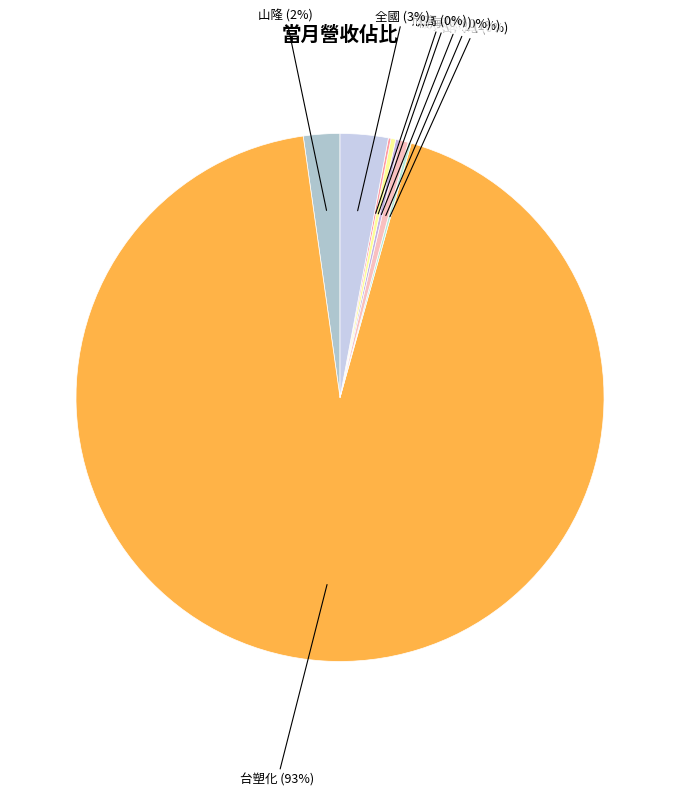

To the nearest percent, what is the average slice percentage?

12%